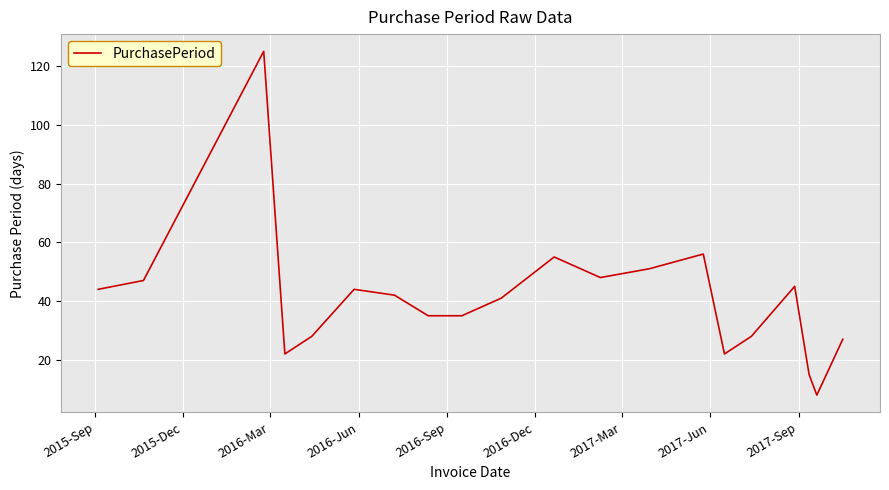

What is the greatest value displayed?

125